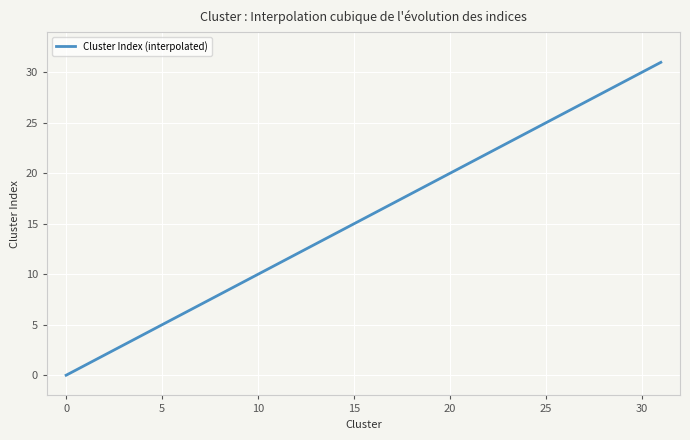

What is the difference between the maximum and minimum values?

31.0